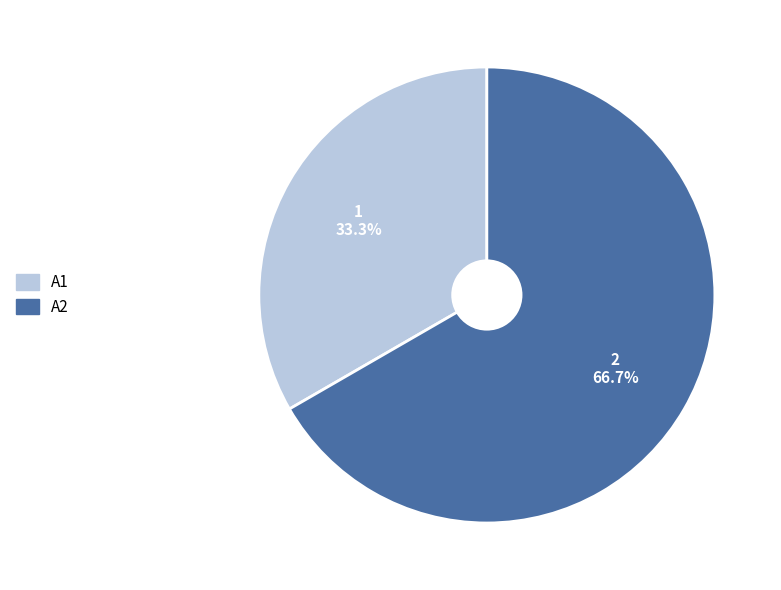

Rank the categories by value from highest to lowest.

A2, A1